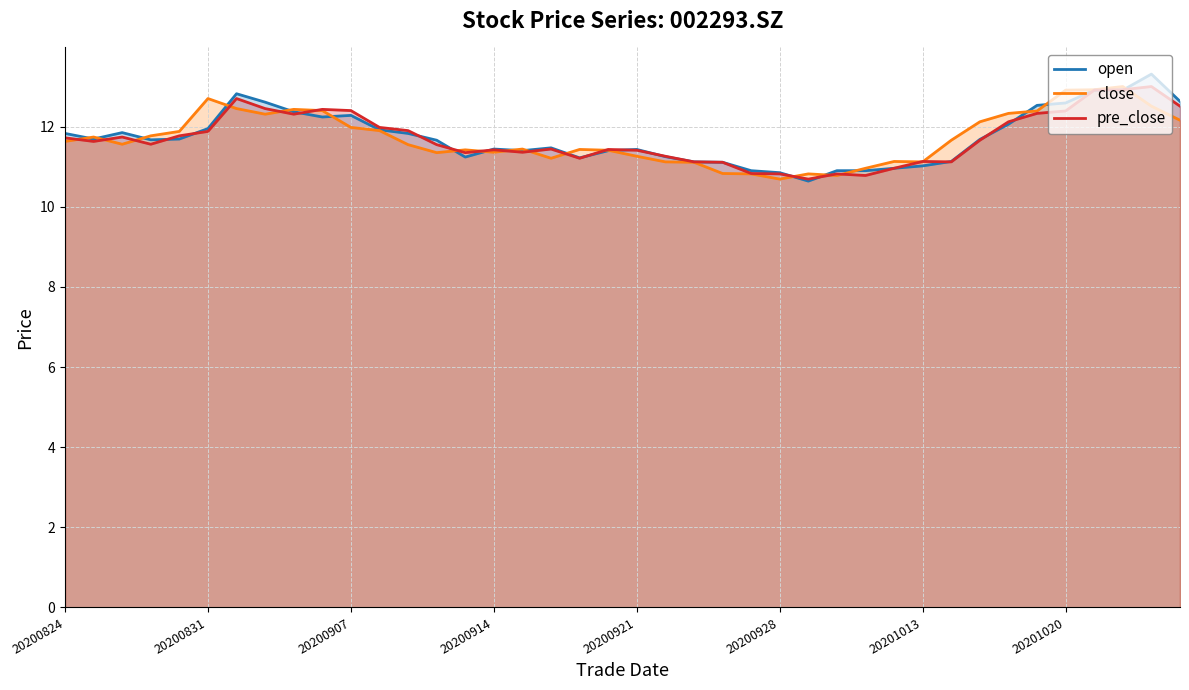

True or false: open has a value of 19.7 at 20200831.

False